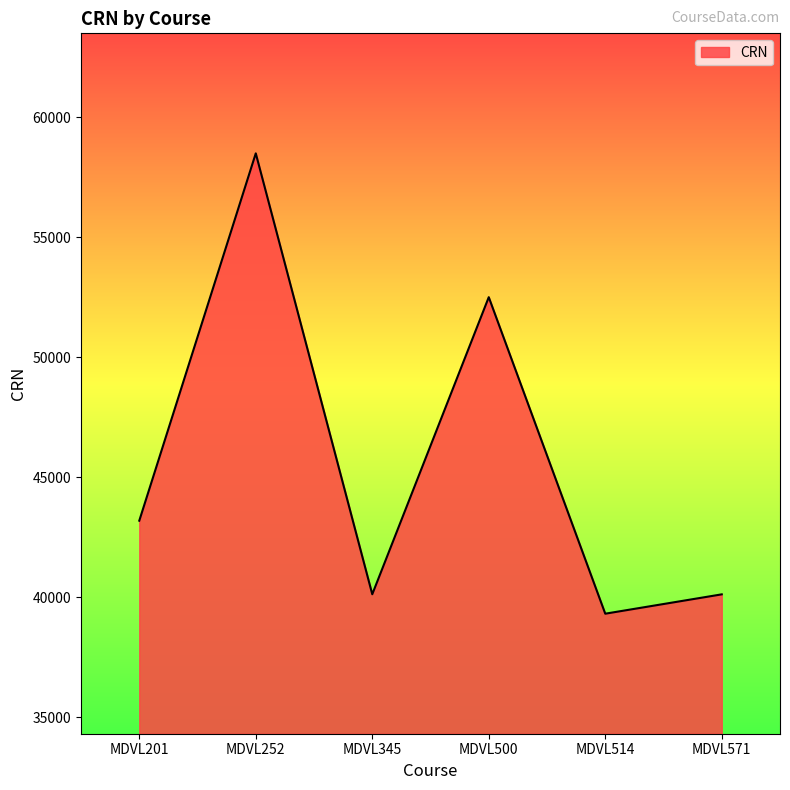

What is the ratio of the value at MDVL500 to the value at MDVL201?

1.2